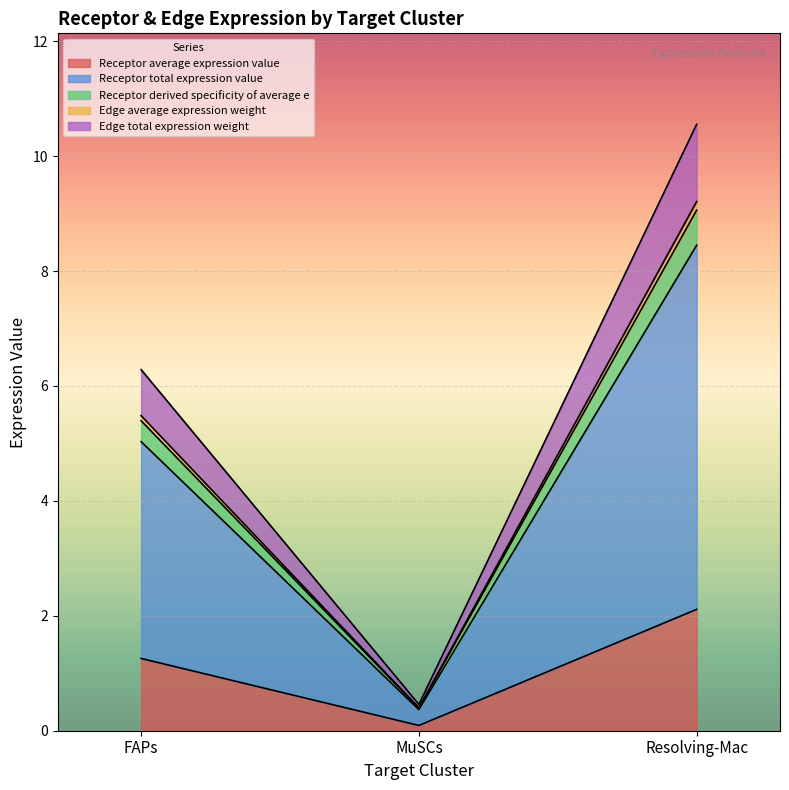

What is the greatest value displayed?

10.6